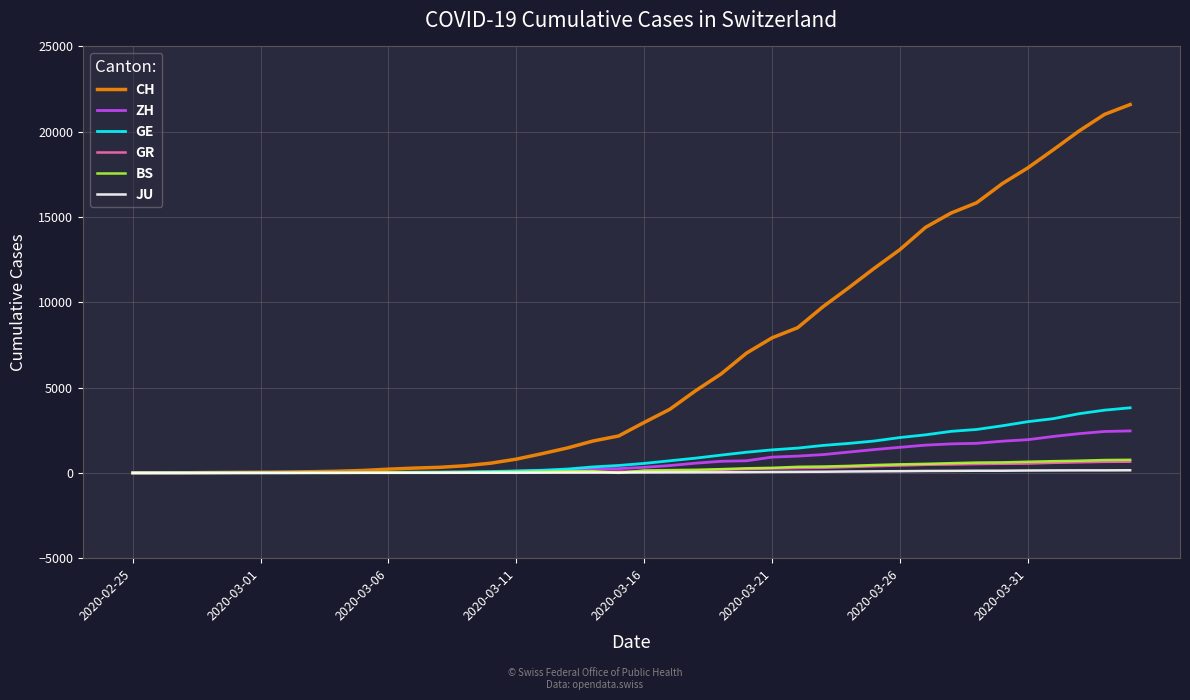

Which series has the largest range (max minus min)?

CH